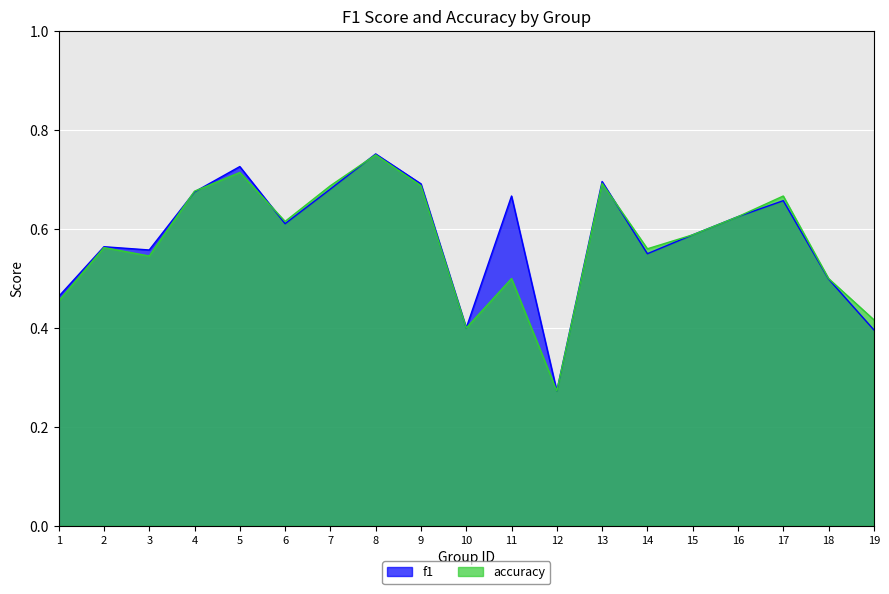

Which series has the largest total across all categories?

f1